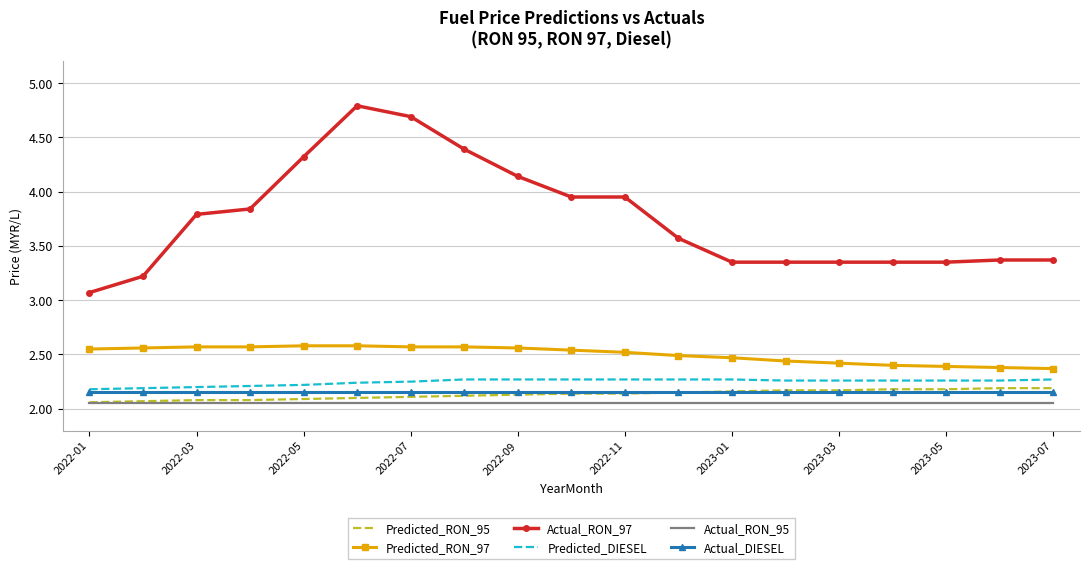

What is the maximum value shown in the chart?

4.8